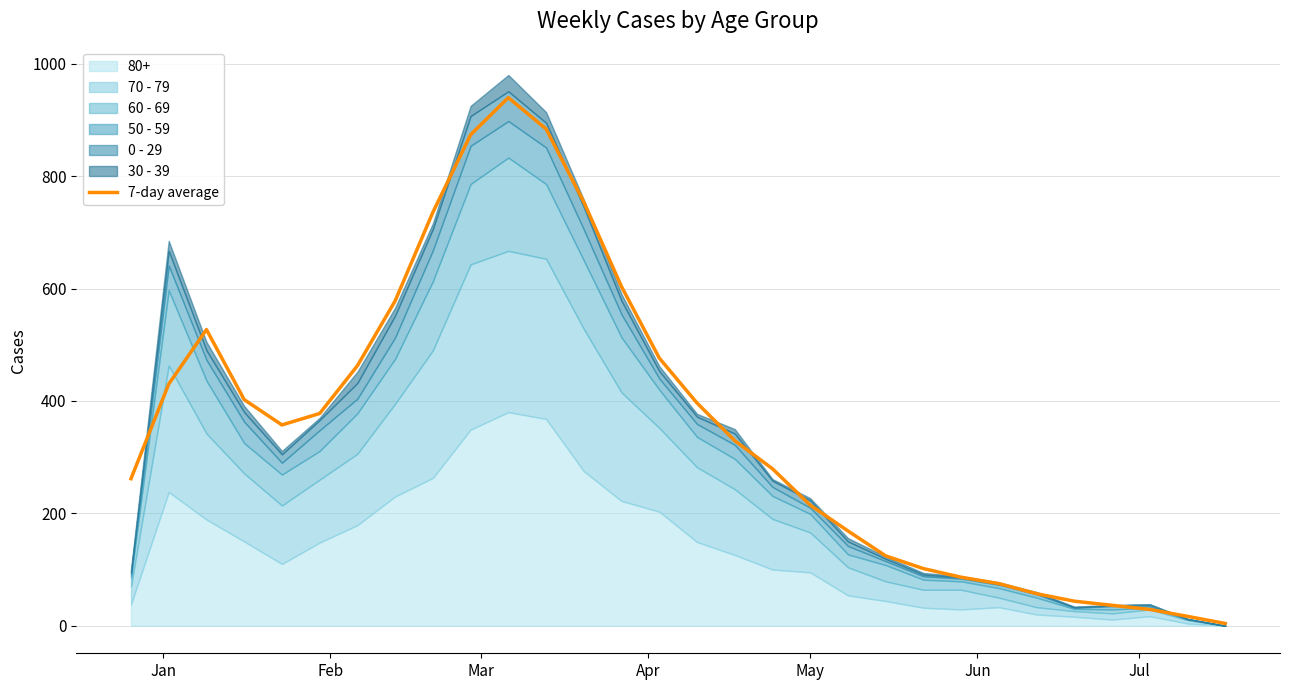

Reading left to right, extract all data points from this chart.

261.7	430.0	527.0	402.3	357.3	377.7	462.7	578.0	735.7	873.7	939.7	884.0	754.0	603.3	476.3	396.3	329.3	279.3	214.7	168.7	124.3	101.7	86.3	75.0	57.0	43.7	36.3	29.0	16.7	4.0